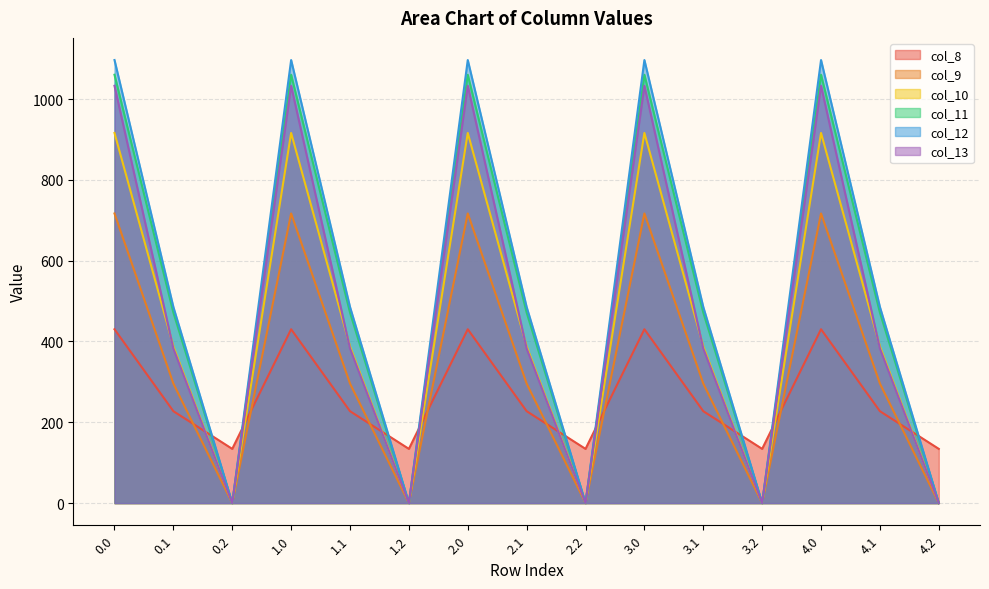

Which series changed the most between 1.2 and 4.2?

col_8